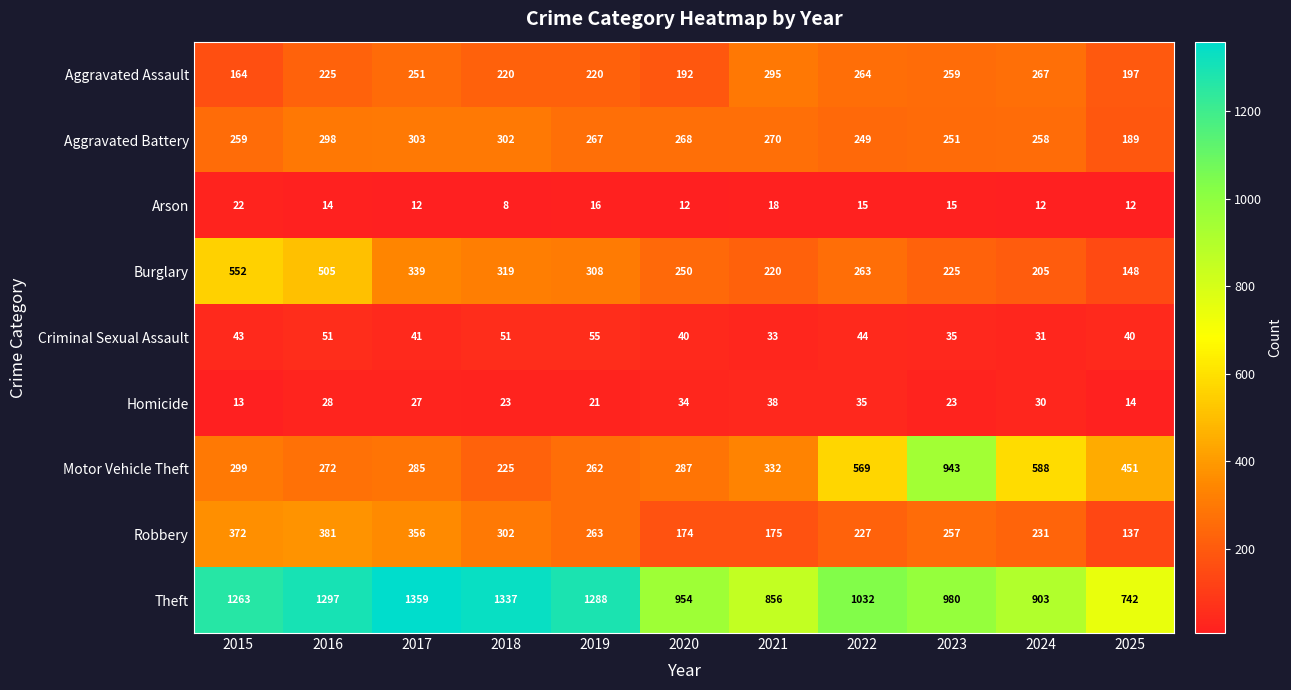

What is the minimum value shown in the chart?

8